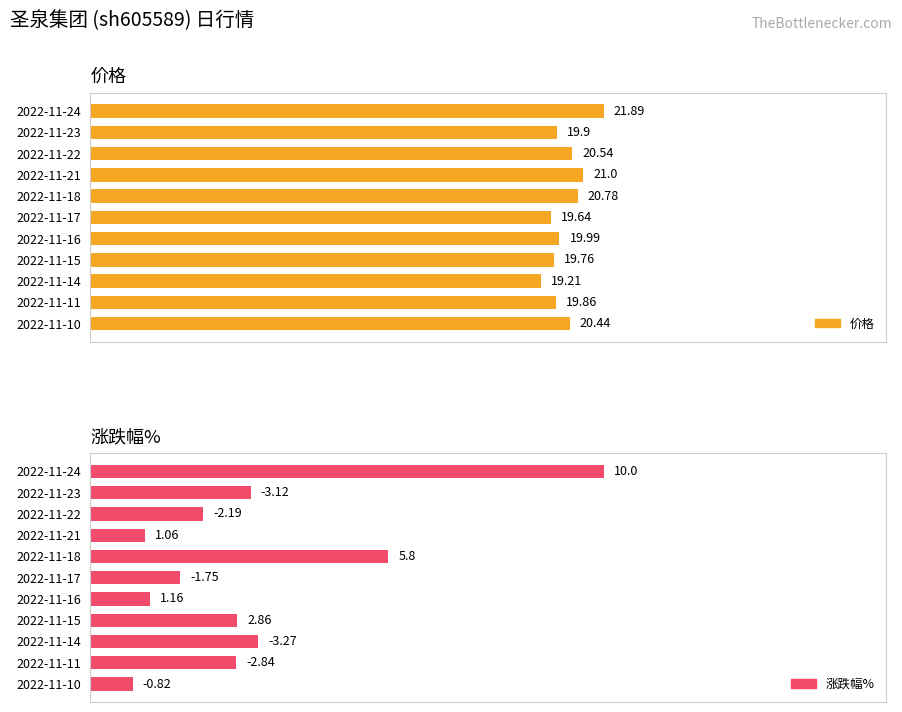

What are all the series names shown in the legend?

价格, 涨跌幅%